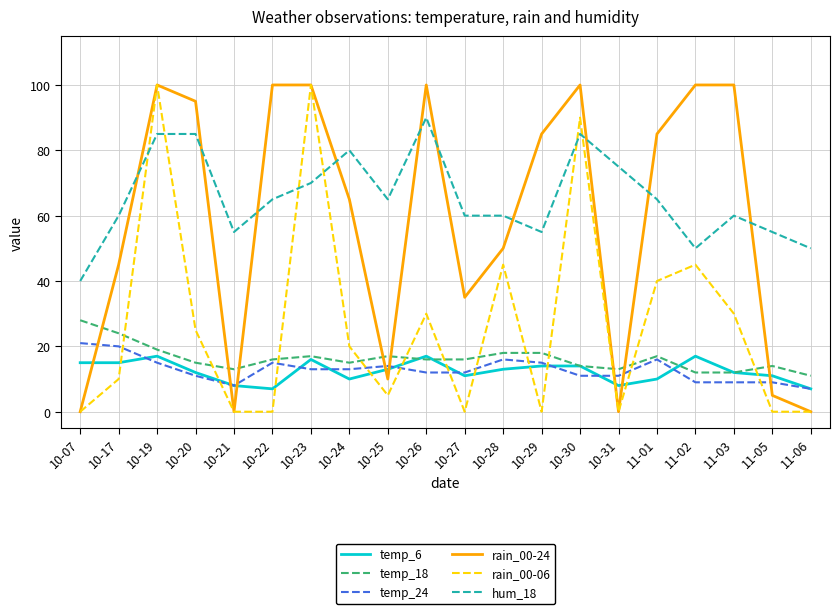

What is the sum of all temp_6 values?

247